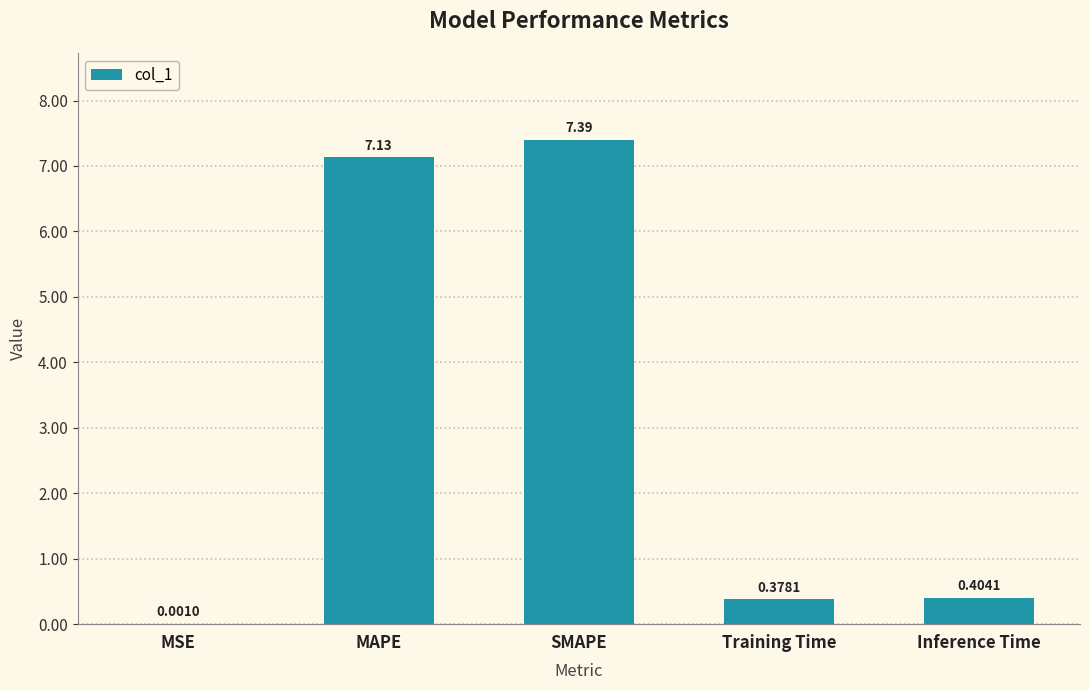

What is the sum of the values at Inference Time and SMAPE?

7.8